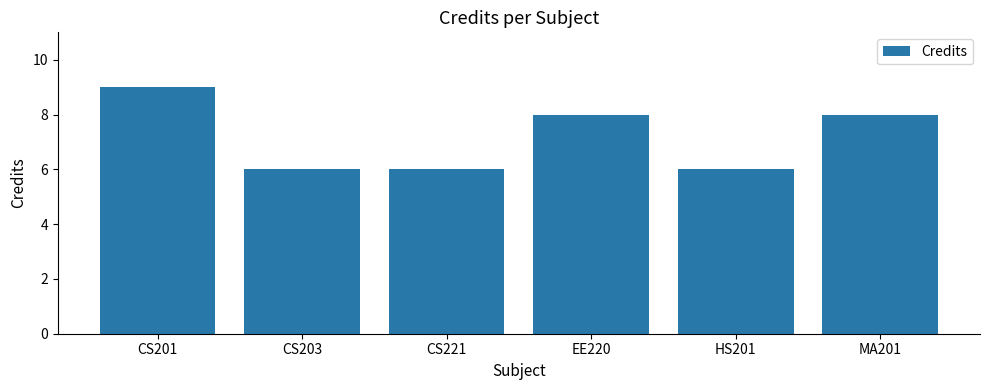

What is the change in value from CS221 to EE220?

+2